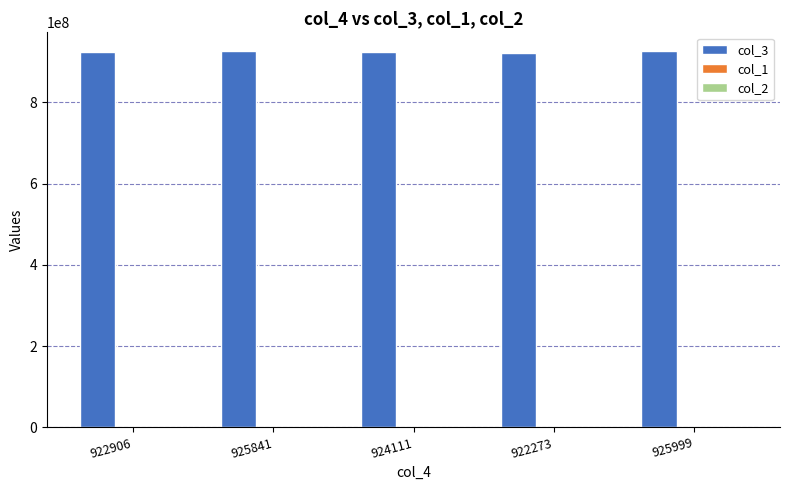

What is the total value across all series at 924111?

924111671.9